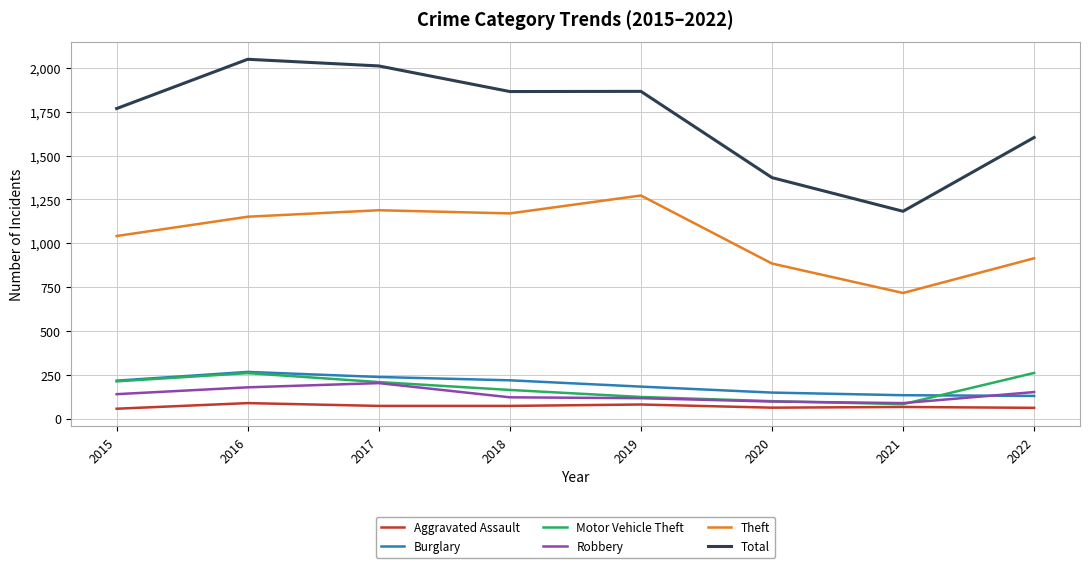

What is the greatest value displayed?

2049